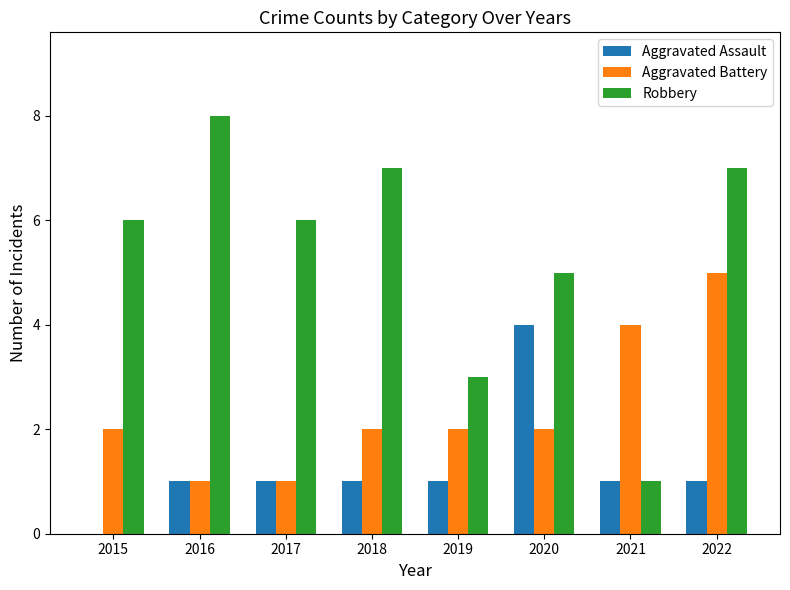

Count the number of categories in the chart.

8